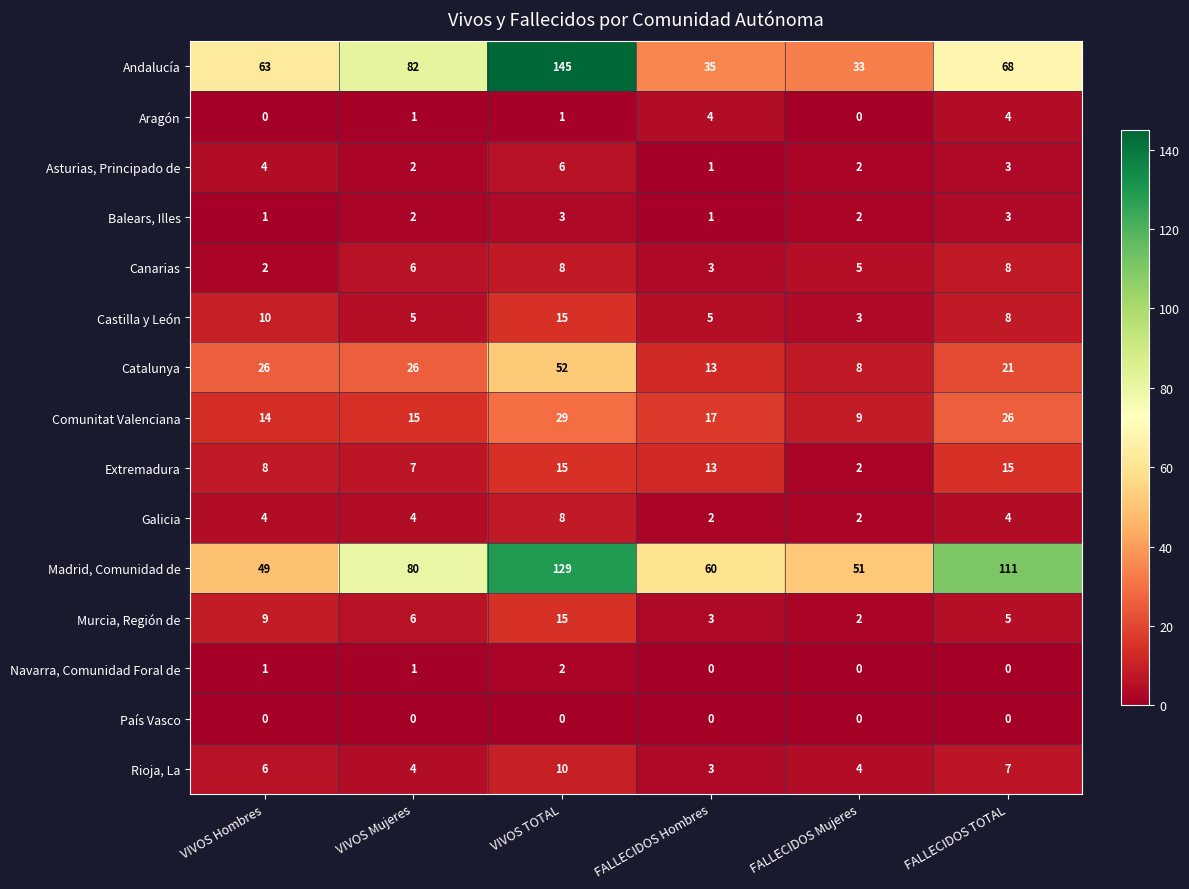

What is the greatest value displayed?

145